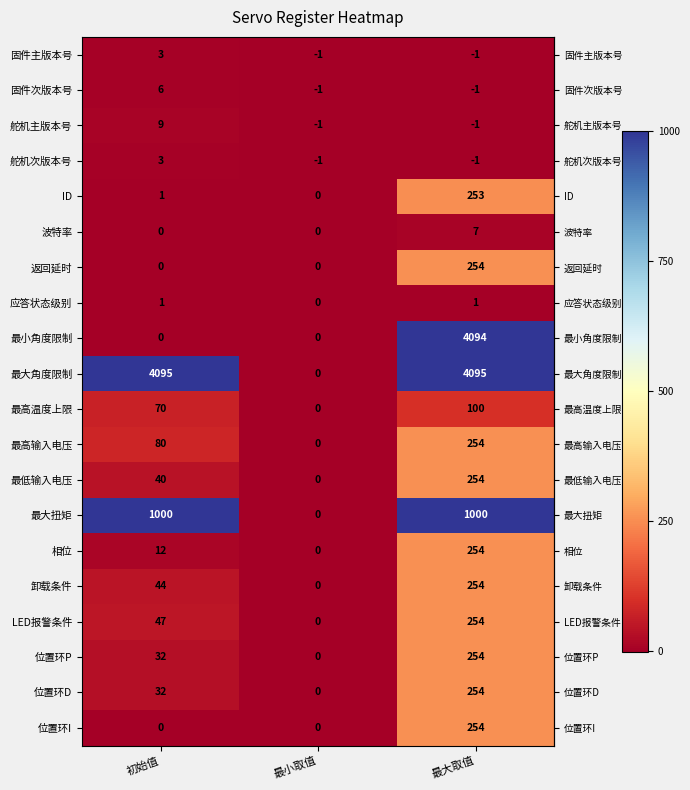

What is the total value across all series at 最大取值?

11832